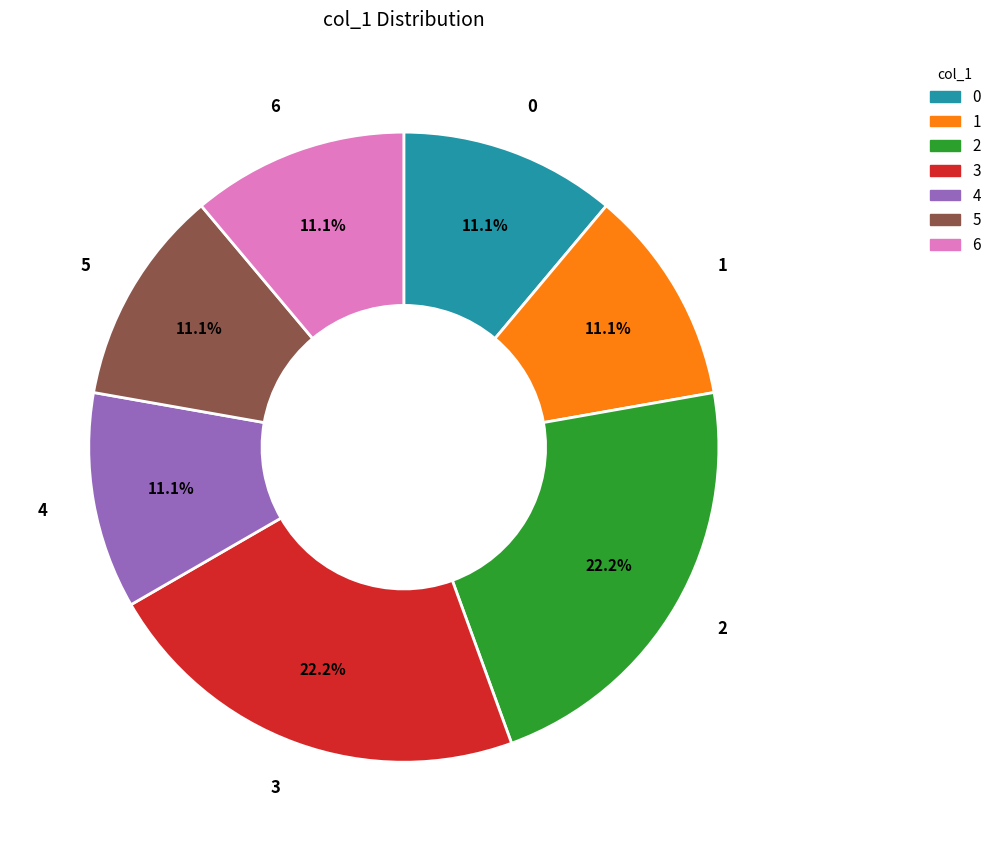

To the nearest percent, what is the difference between the largest and smallest slice percentages?

11%